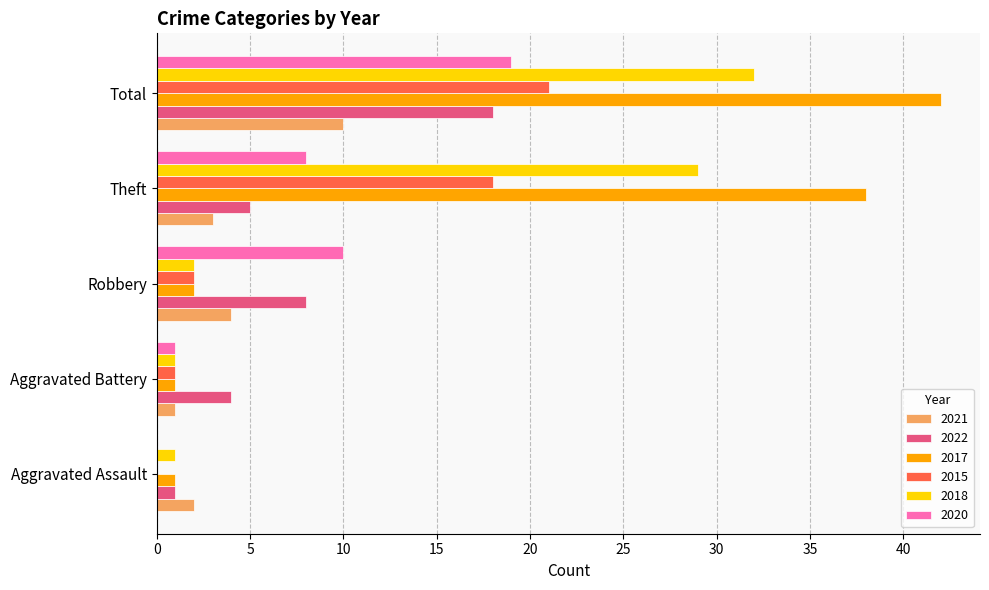

Where is 2018 nearest to the value 16?

Theft